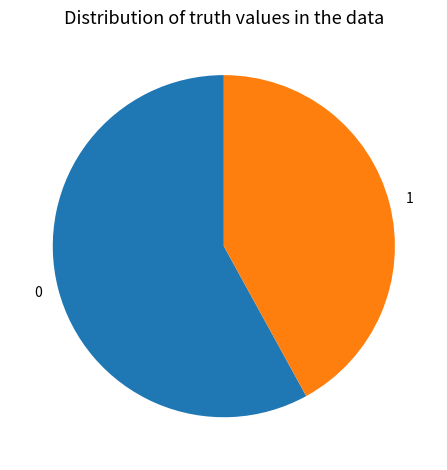

Rank the categories by value from lowest to highest.

1, 0